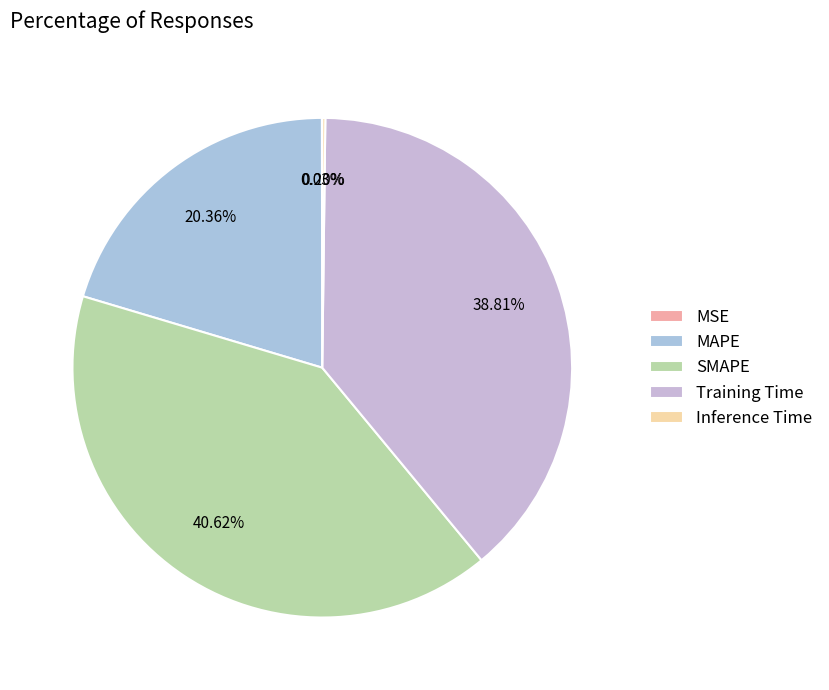

The SMAPE slice represents 49% of the pie. True or false?

False